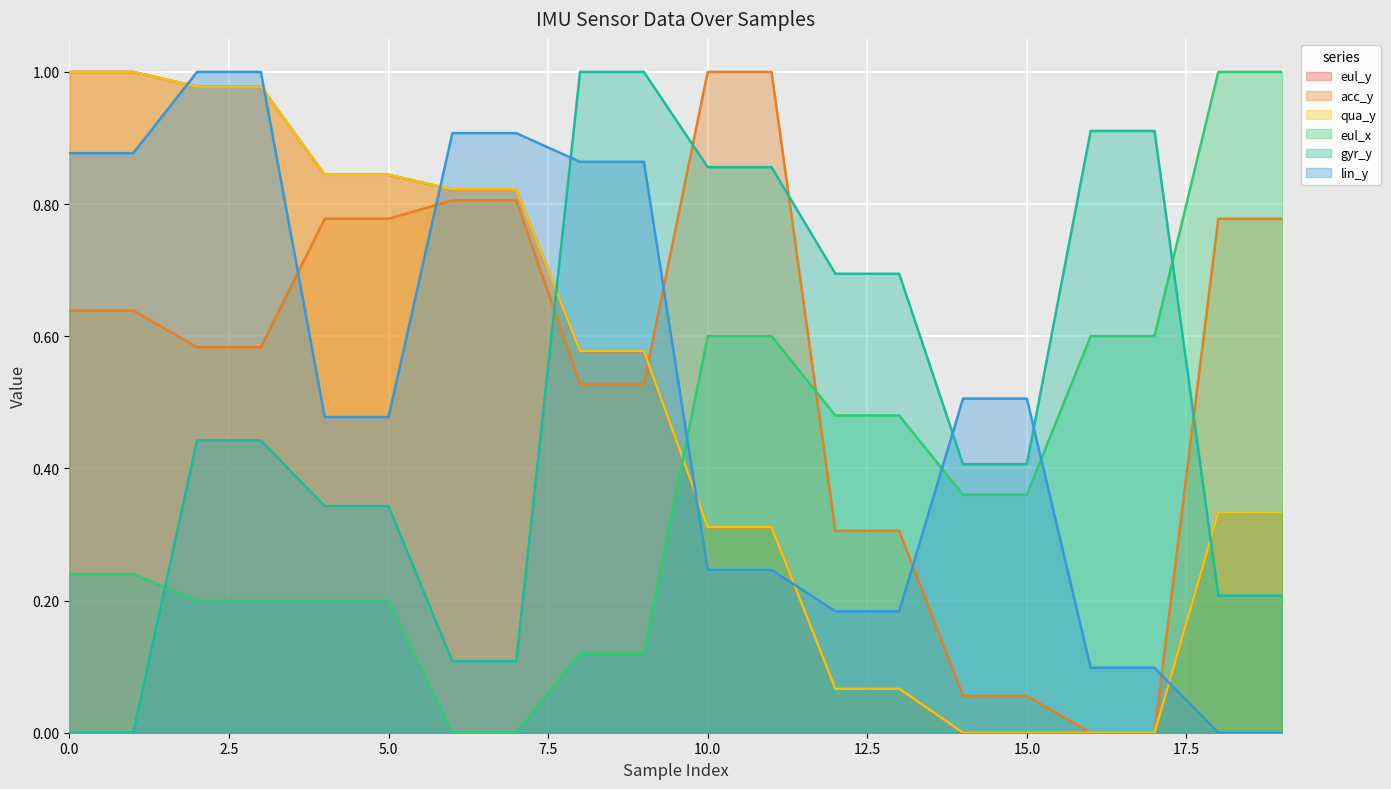

List the series in order of their peak value, highest first.

eul_y, acc_y, qua_y, eul_x, gyr_y, lin_y